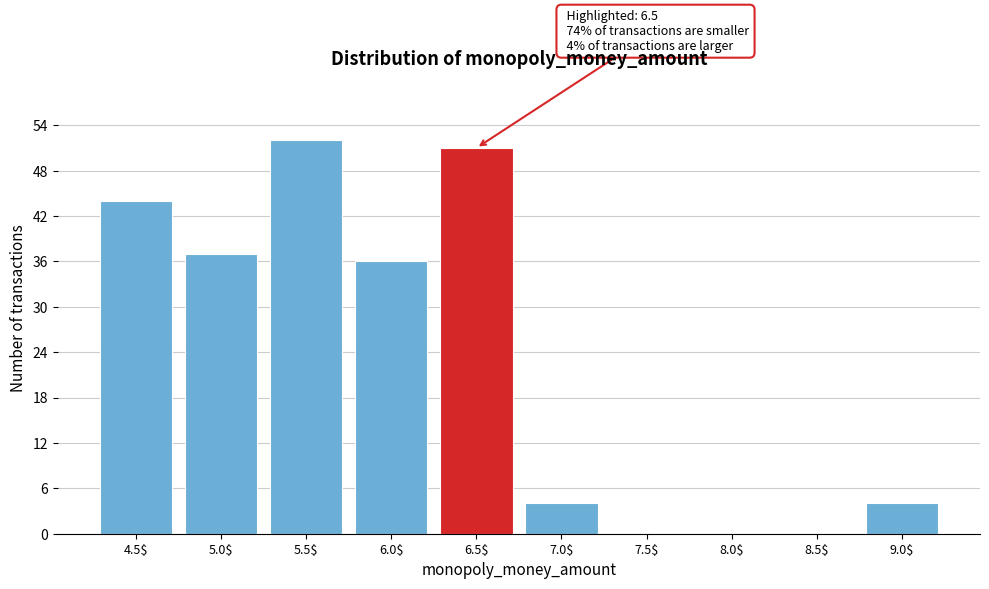

True or false: the data shows 34 at 8.0$.

False